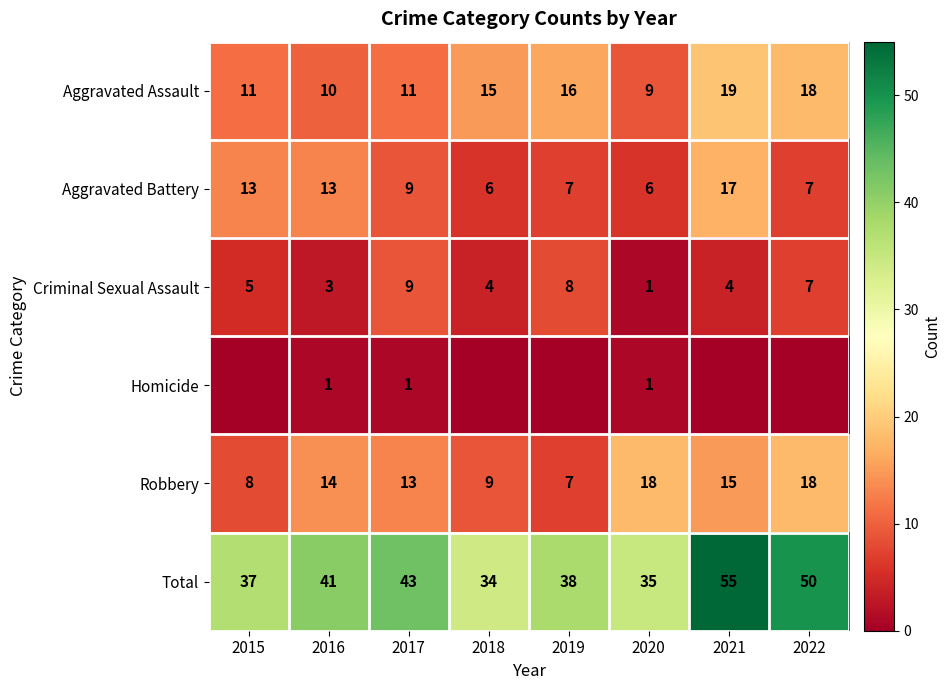

What is the spread (max minus min) of values at 2017?

42